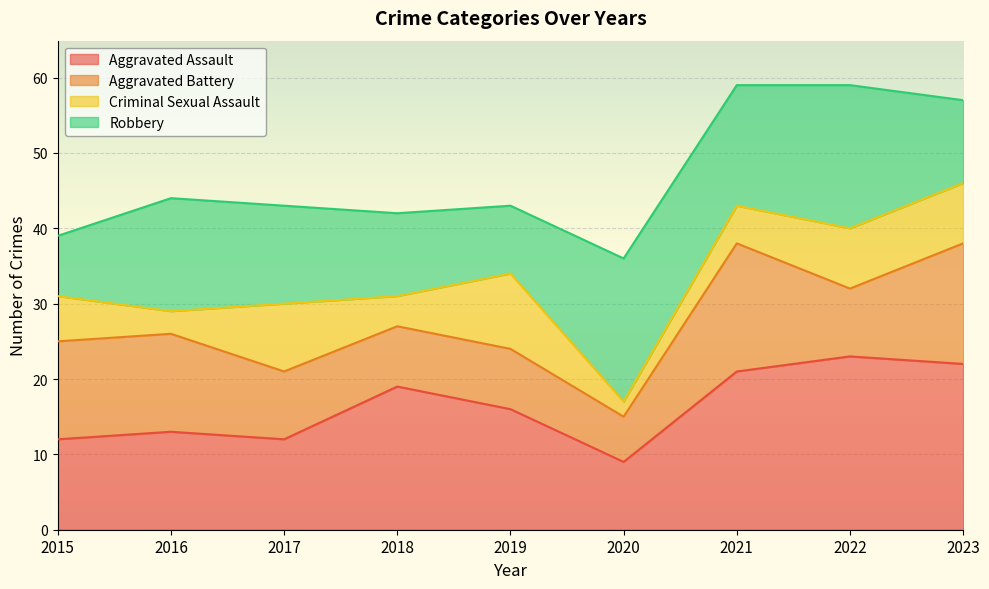

What is the difference between the second highest and second lowest values in the Criminal Sexual Assault series?

6